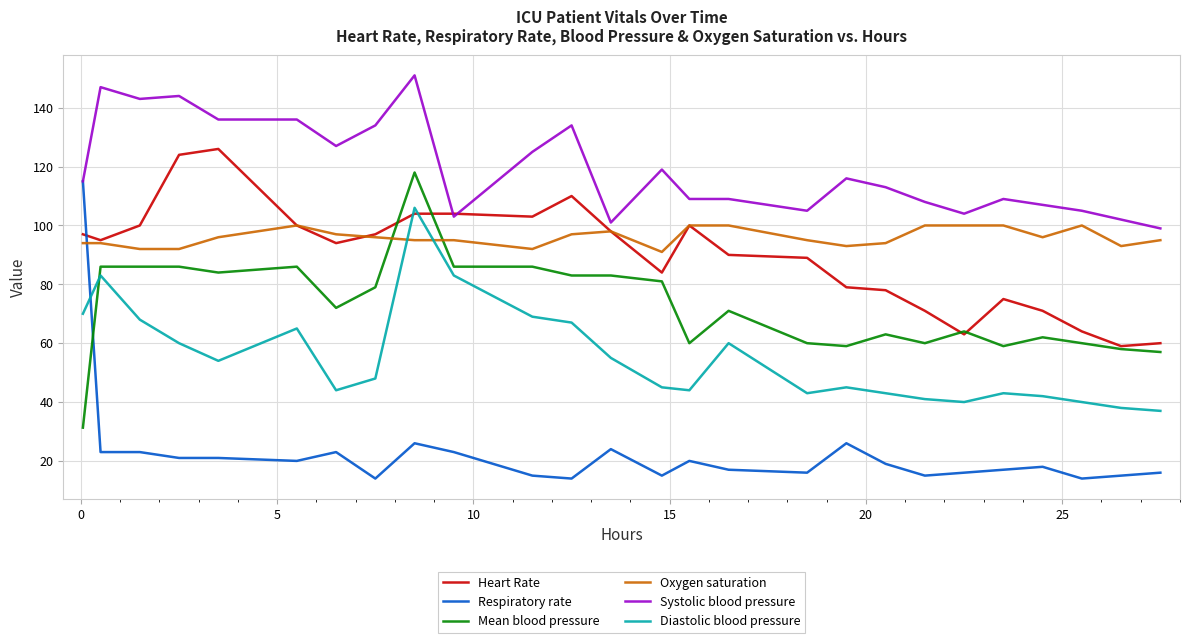

Which series has the widest spread of values?

Respiratory rate